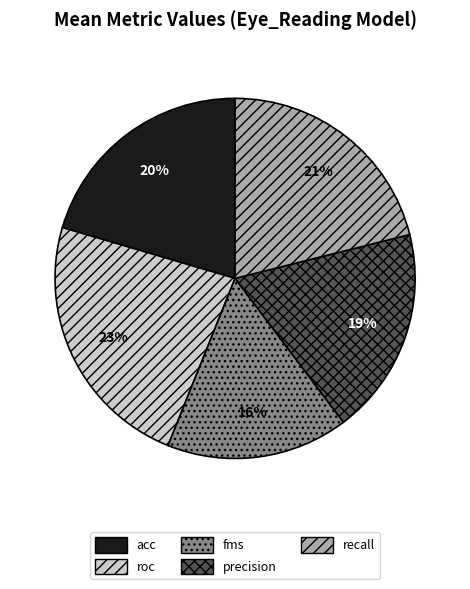

Which has a higher value, acc or precision?

acc